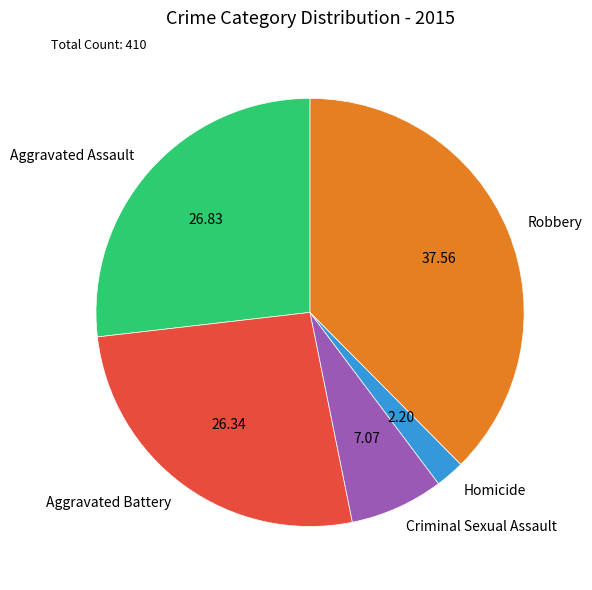

Do Criminal Sexual Assault and Aggravated Battery together represent more than half of the pie?

No